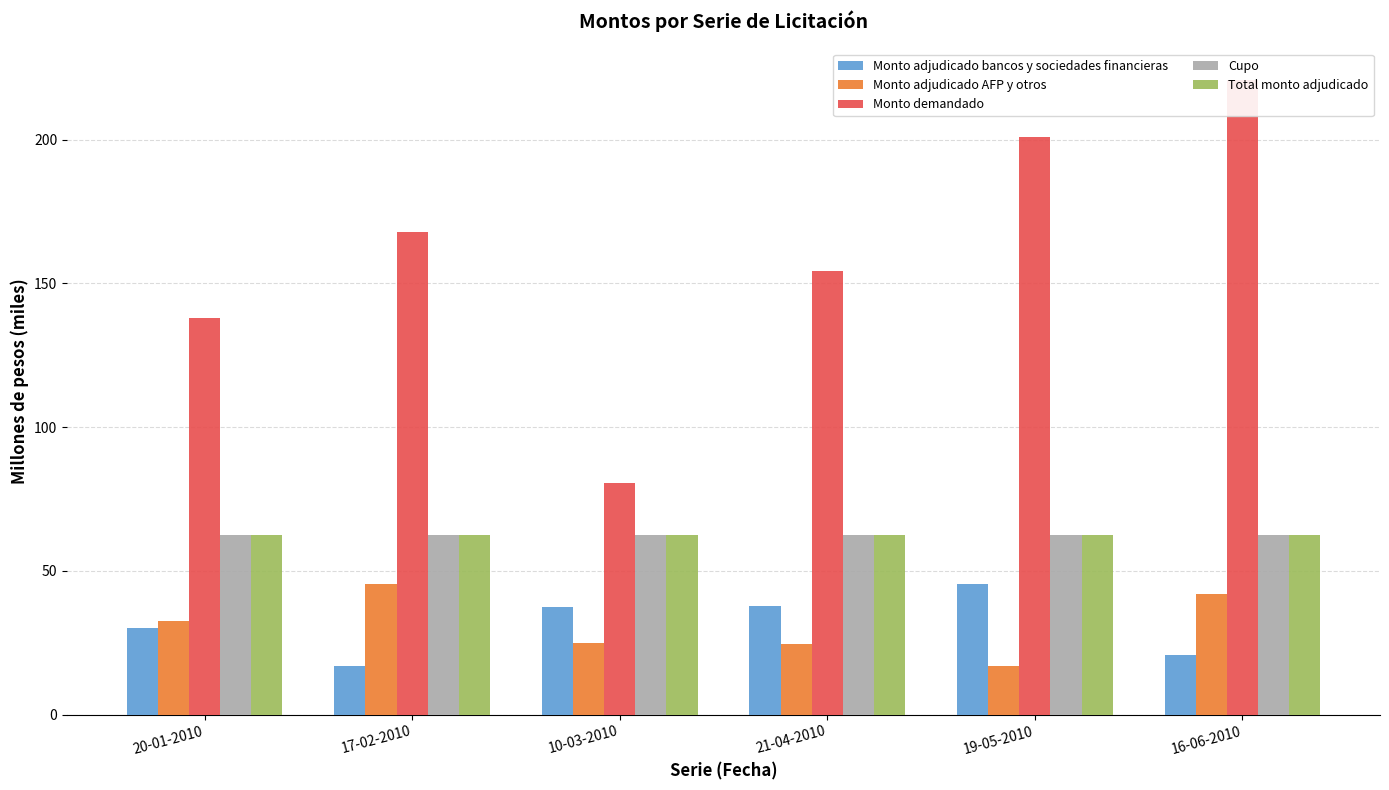

Does the chart contain any negative values?

No